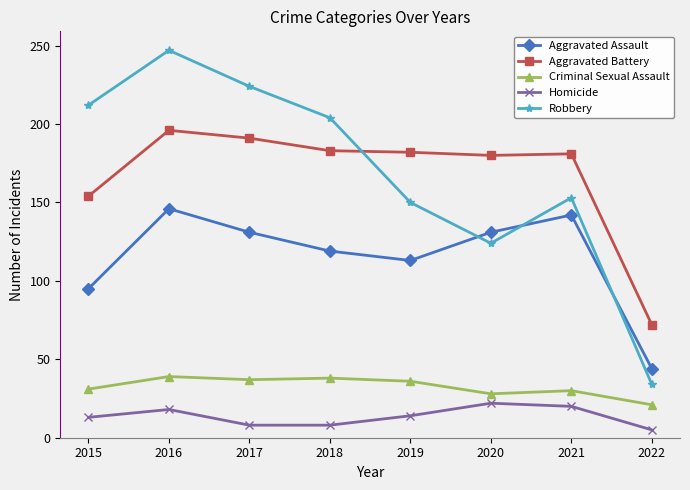

What is the sum of all Homicide values?

108